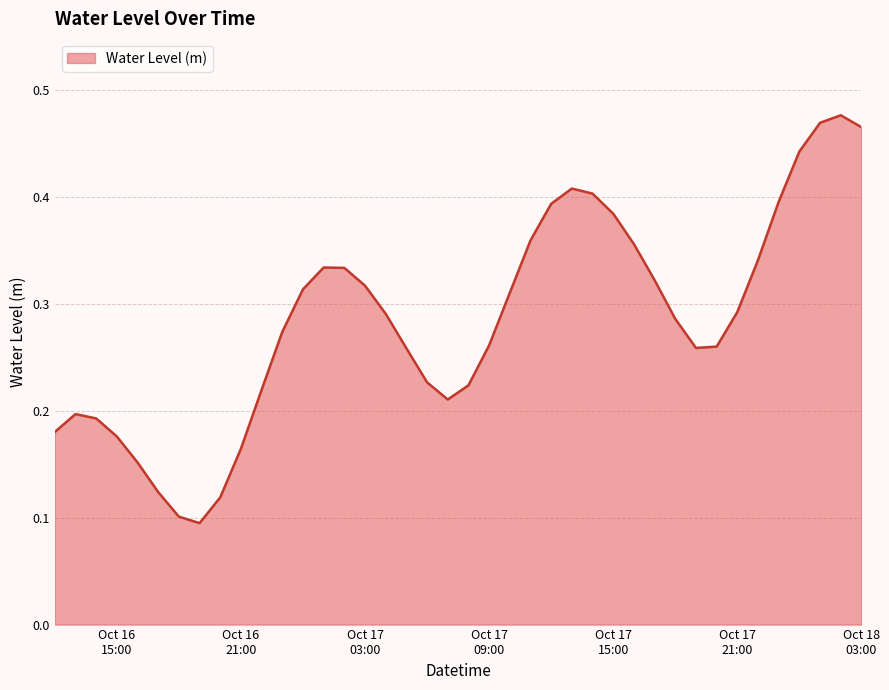

How many interior local peaks (higher than both neighbors) does the data have?

4